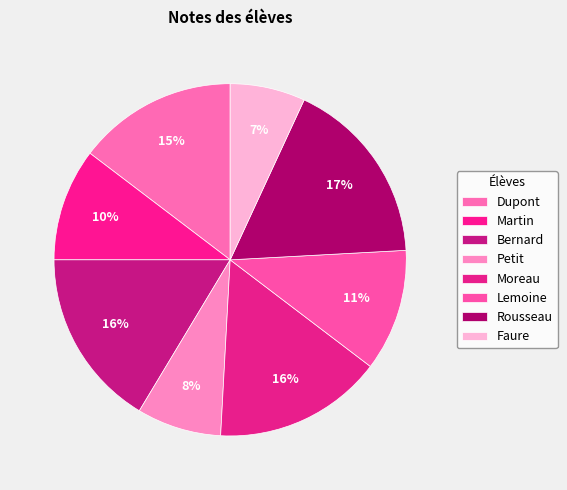

Is there any slice that represents more than half of the pie?

No